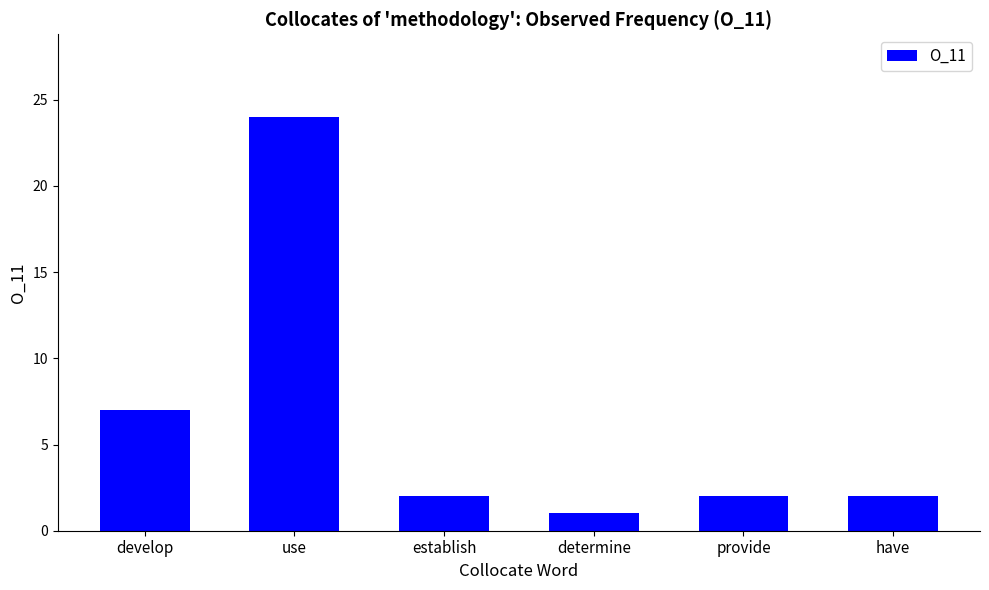

What is the difference between the maximum and second lowest values?

22